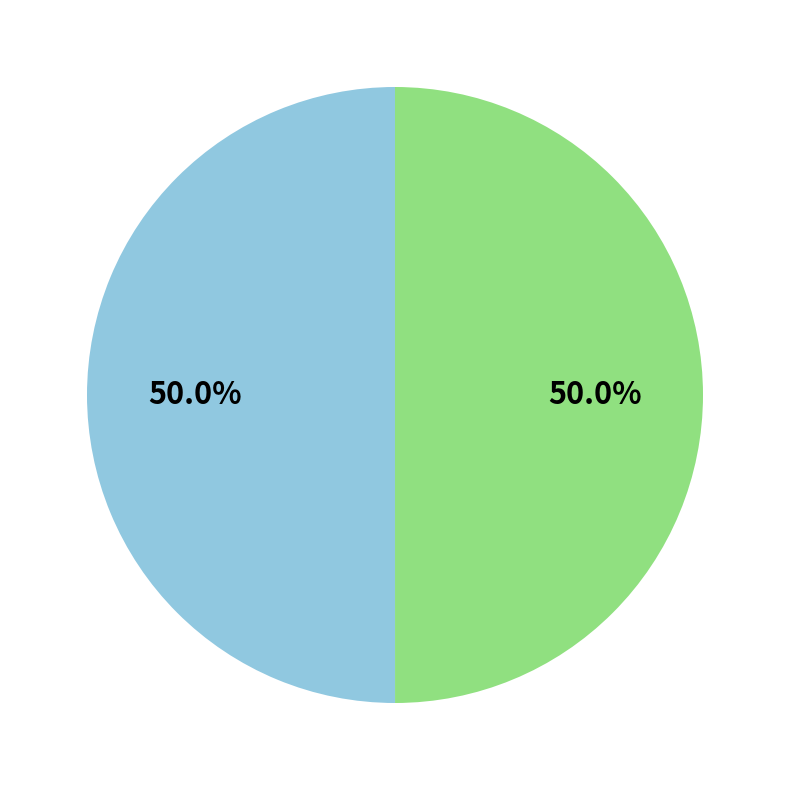

How many slices are in this pie chart?

2